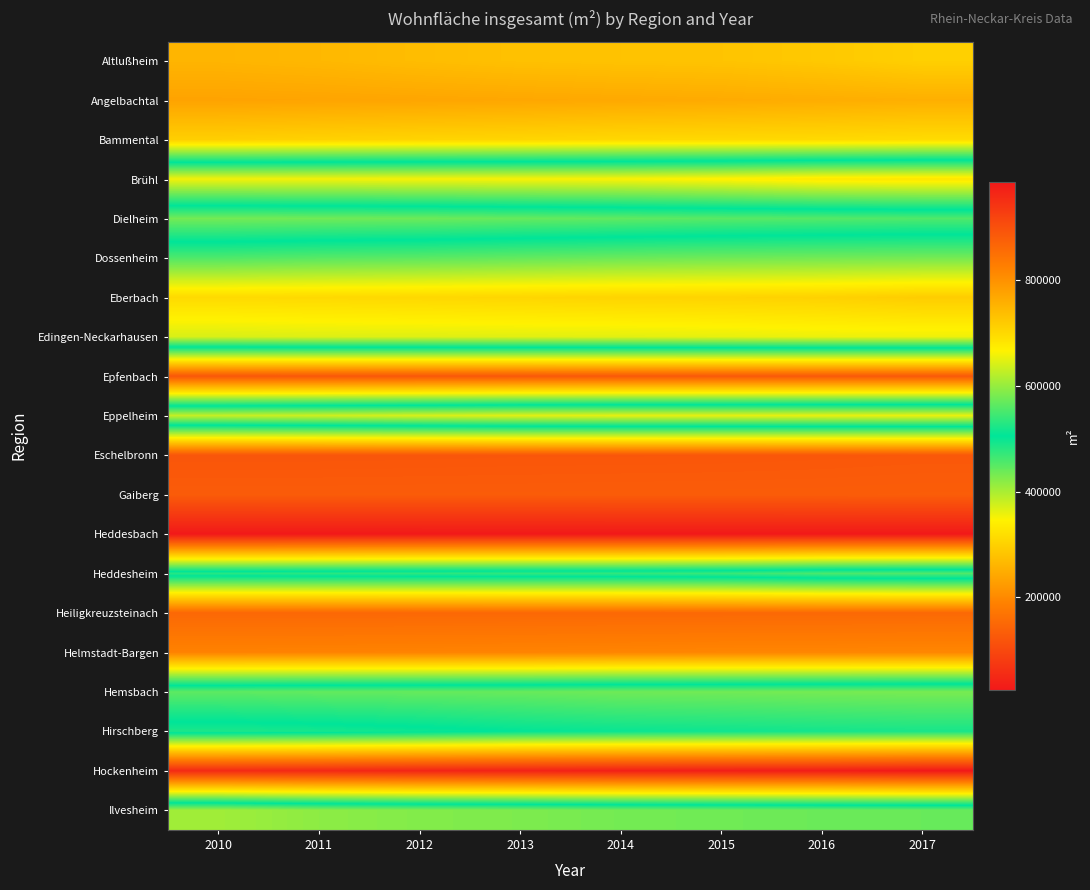

Reading left to right, transcribe all the data shown in this chart.

Altlußheim: 2010=261070	2011=265376	2012=272172	2013=277889	2014=280544	2015=282286	2016=288703	2017=298345
Angelbachtal: 2010=235768	2011=237382	2012=239124	2013=241262	2014=244060	2015=246498	2016=249984	2017=253084
Bammental: 2010=297530	2011=301171	2012=304286	2013=306236	2014=309764	2015=310851	2016=312015	2017=314979
Brühl: 2010=657754	2011=658209	2012=659663	2013=661136	2014=662562	2015=668712	2016=678591	2017=681376
Dielheim: 2010=433286	2011=435315	2012=437673	2013=442061	2014=445945	2015=450188	2016=452905	2017=455738
Dossenheim: 2010=554538	2011=559752	2012=562305	2013=567447	2014=571785	2015=574774	2016=576992	2017=578511
Eberbach: 2010=697901	2011=699251	2012=701399	2013=703929	2014=706580	2015=707635	2016=710386	2017=716805
Edingen-Neckarhausen: 2010=640829	2011=643898	2012=644790	2013=646504	2014=647488	2015=650085	2016=653349	2017=654498
Epfenbach: 2010=123006	2011=123337	2012=123635	2013=124386	2014=125678	2015=126176	2016=126209	2017=126323
Eppelheim: 2010=629836	2011=634572	2012=640685	2013=647010	2014=649560	2015=649921	2016=651565	2017=652677
Eschelbronn: 2010=121320	2011=121517	2012=121929	2013=122587	2014=122621	2015=123070	2016=123913	2017=125063
Gaiberg: 2010=130617	2011=130731	2012=130964	2013=130993	2014=131497	2015=131615	2016=131955	2017=132821
Heddesbach: 2010=25526	2011=25724	2012=25724	2013=25889	2014=25889	2015=25889	2016=25889	2017=25889
Heddesheim: 2010=529518	2011=531861	2012=533963	2013=535467	2014=536631	2015=540876	2016=552176	2017=555995
Heiligkreuzsteinach: 2010=149754	2011=150058	2012=150058	2013=150442	2014=150586	2015=150731	2016=151091	2017=151562
Helmstadt-Bargen: 2010=190554	2011=191025	2012=191593	2013=192567	2014=193698	2015=195236	2016=195505	2017=196469
Hemsbach: 2010=564083	2011=567360	2012=568924	2013=570686	2014=575363	2015=576711	2016=579302	2017=581118
Hirschberg: 2010=487196	2011=491106	2012=497846	2013=506553	2014=511292	2015=514444	2016=517850	2017=520497
Hockenheim: 2010=957186	2011=960956	2012=966028	2013=970423	2014=974294	2015=976955	2016=978555	2017=985603
Ilvesheim: 2010=405373	2011=417467	2012=423855	2013=427071	2014=432817	2015=435518	2016=438511	2017=439960